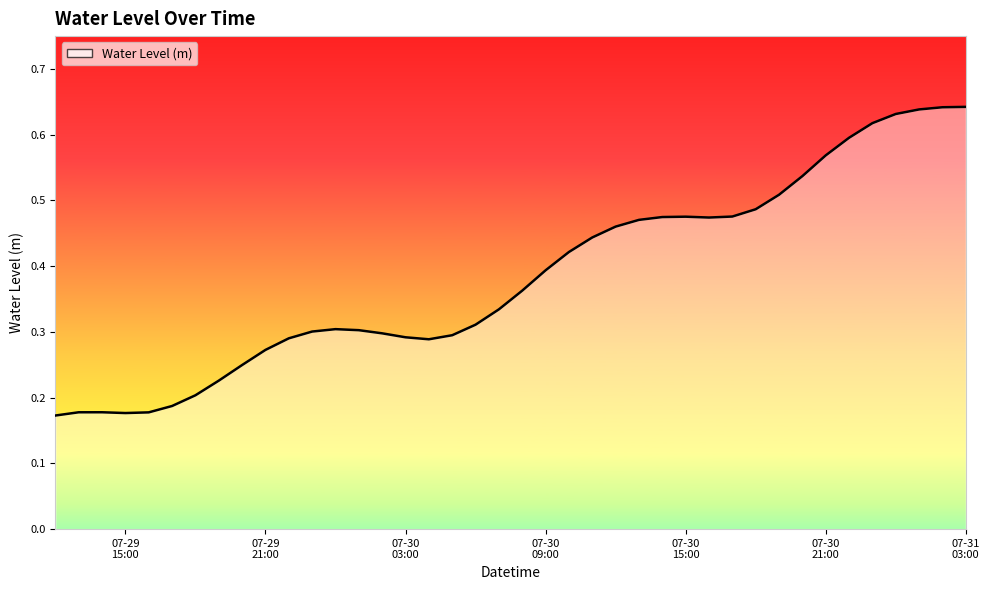

How many lines are shown in the chart?

1